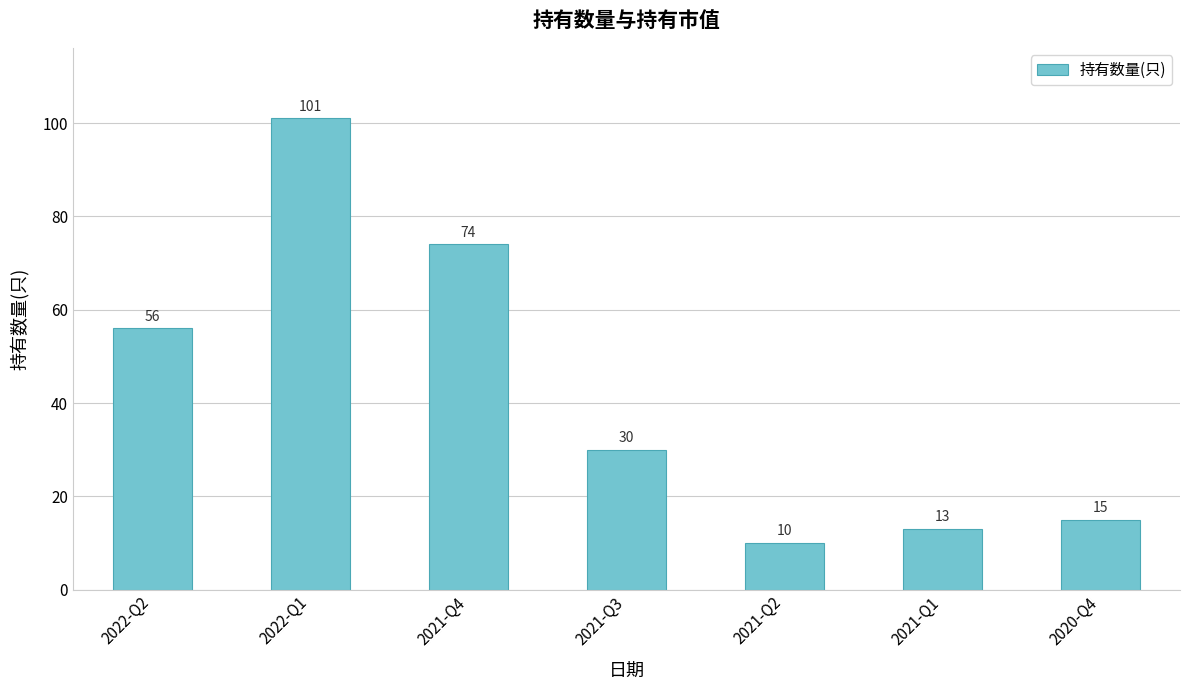

List the labels in order of value, largest first.

2022-Q1, 2021-Q4, 2022-Q2, 2021-Q3, 2020-Q4, 2021-Q1, 2021-Q2